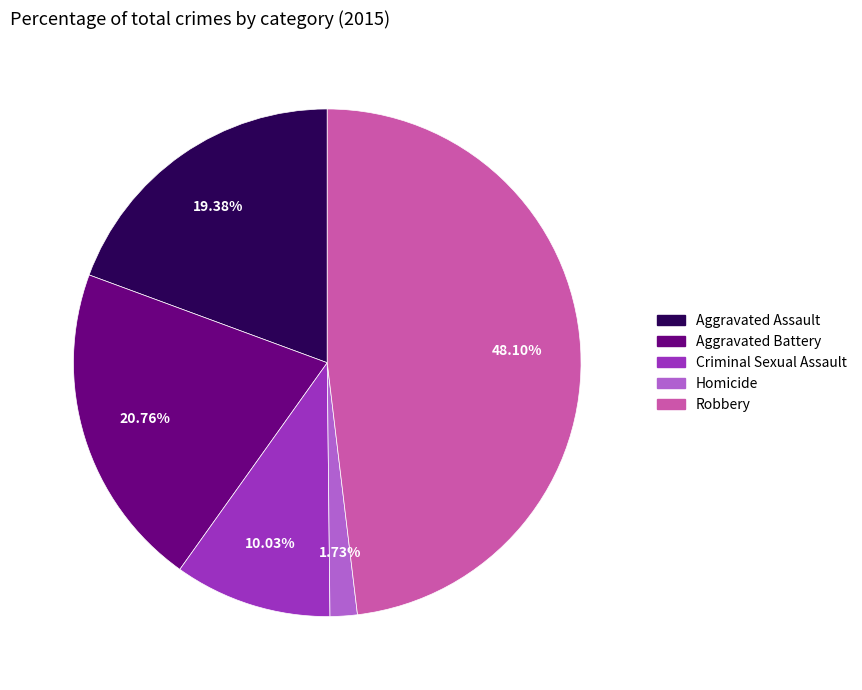

Is the sum of Criminal Sexual Assault and Robbery greater than half?

Yes